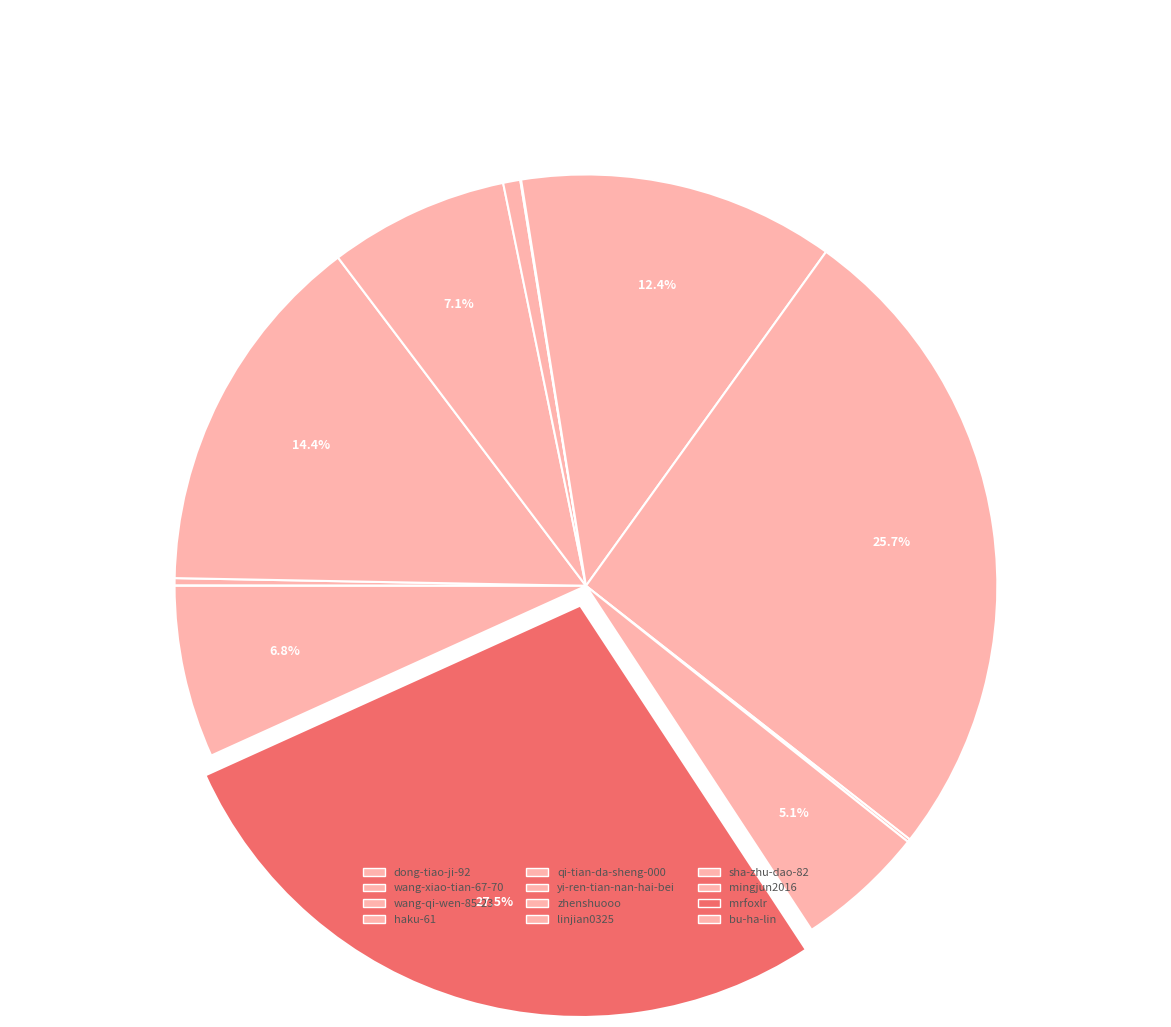

How many slices are in this pie chart?

12